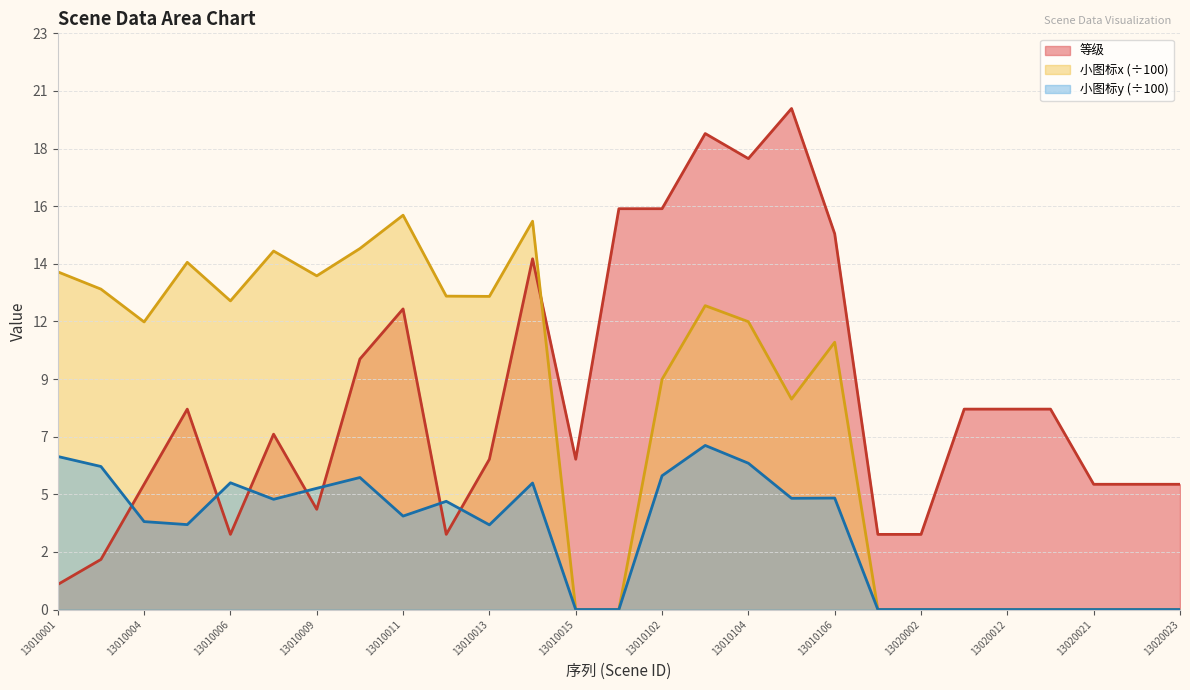

Is the value of 小图标y at 13010013 greater than the value of 等级 at 13020002?

Yes